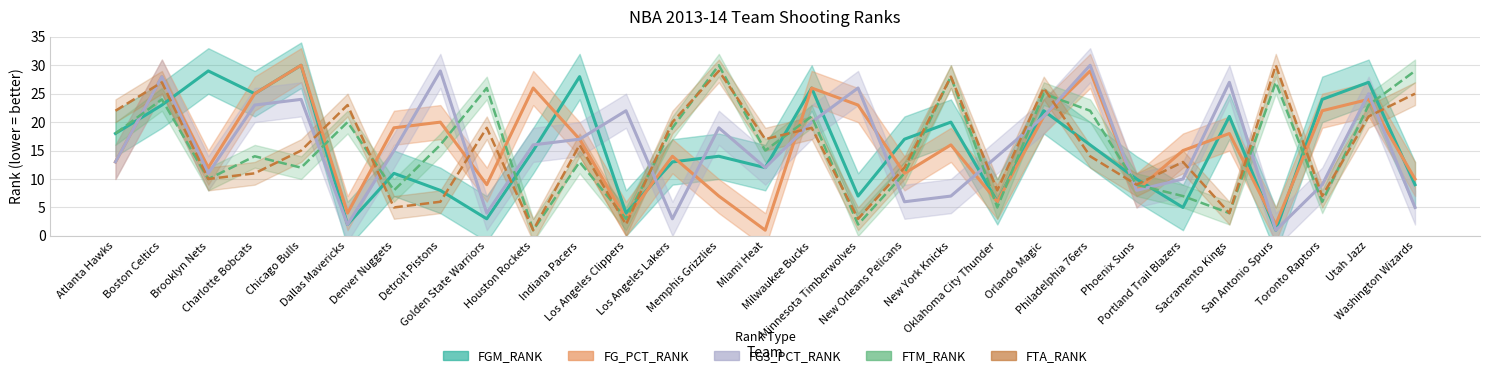

What is the label of the 13th point from the left?

Los Angeles Lakers